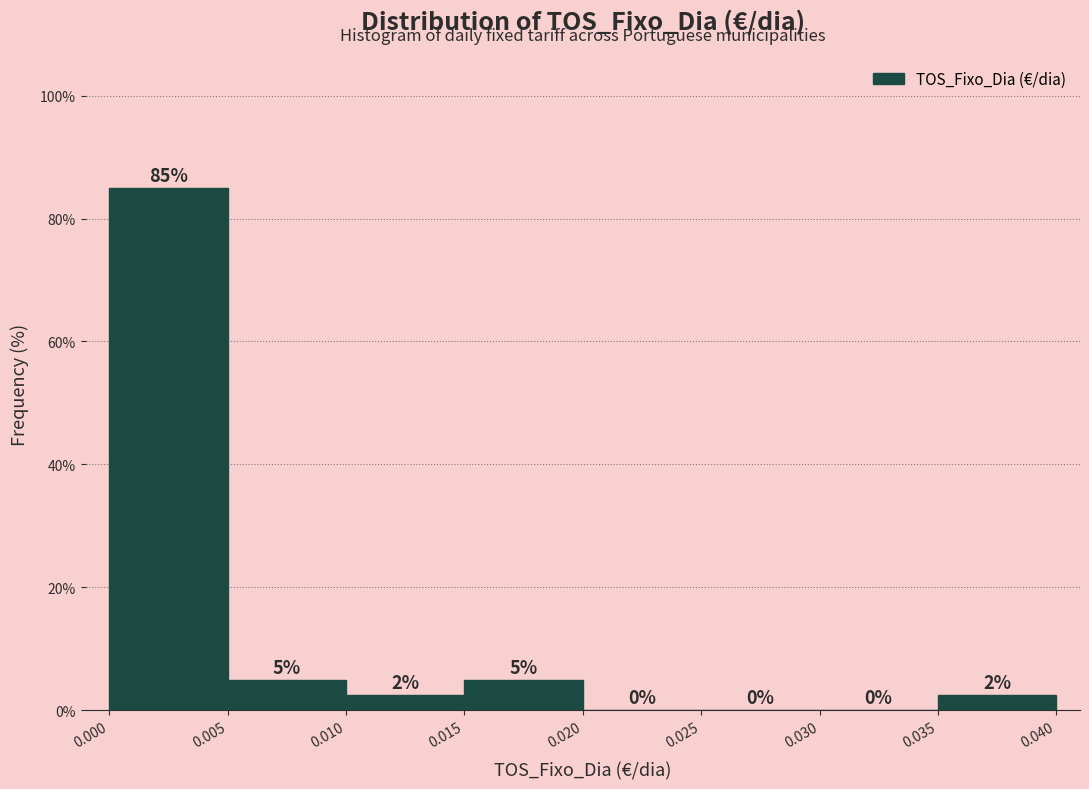

Over which range of the x-axis is the bar tallest?

0.000 to 0.005